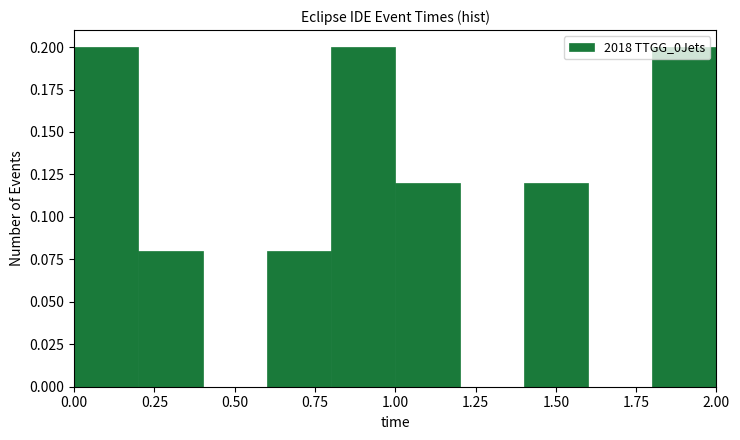

How tall is the bar that spans 0.0 to 0.2 on the x-axis? The values are not printed on the chart, so give them approximately, as read against the axis.

0.20